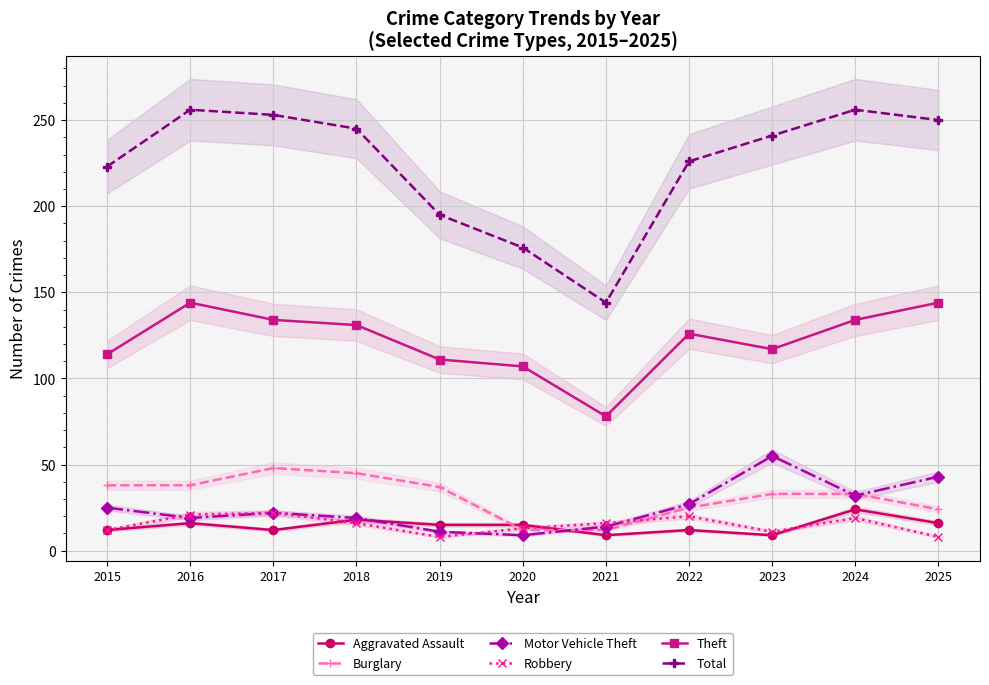

What are all the series names shown in the legend?

Aggravated Assault, Burglary, Motor Vehicle Theft, Robbery, Theft, Total